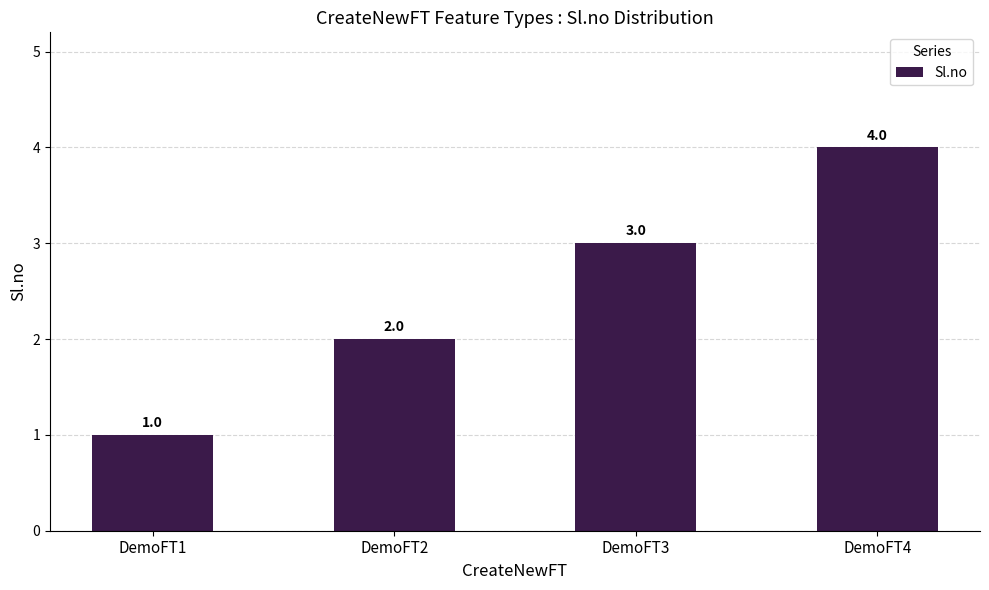

Does the chart contain stacked bars?

No